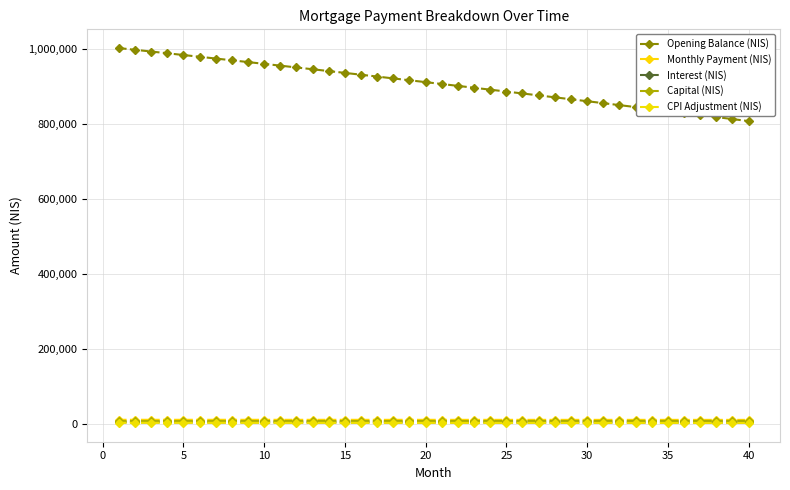

Count the number of categories in the chart.

40